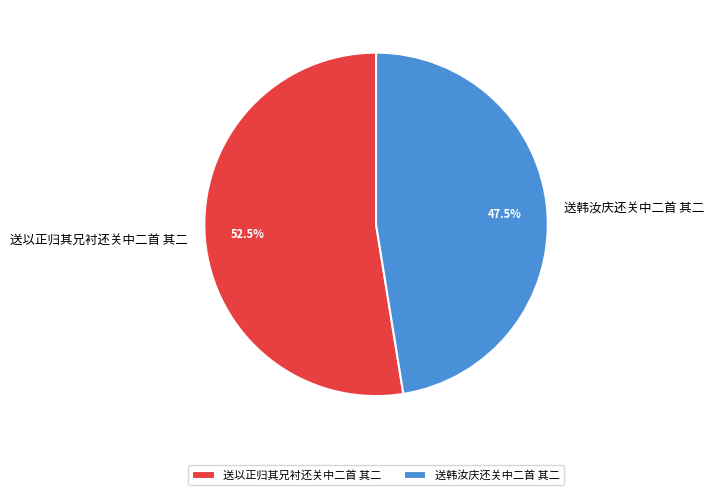

True or false: 送以正归其兄衬还关中二首 其二 accounts for 61% of the total.

False